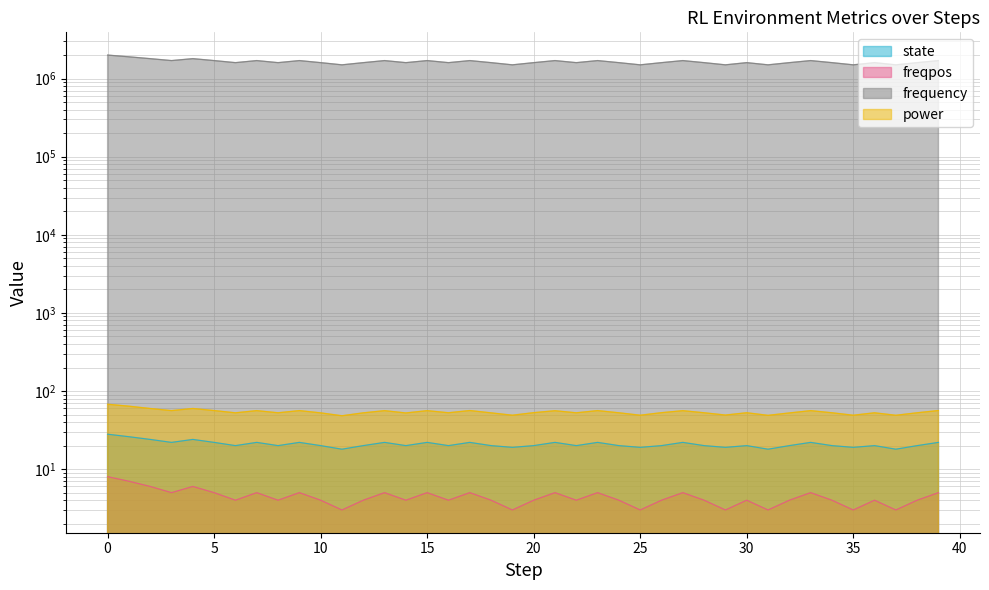

What is the minimum value for frequency?

1500000.0